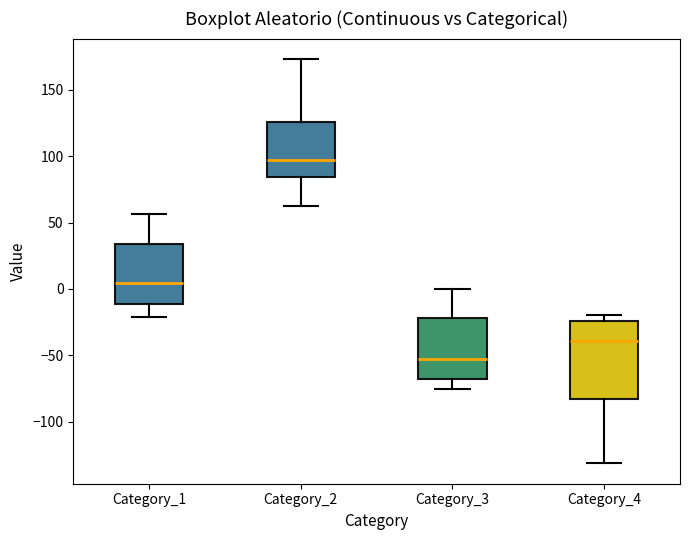

Where does the upper whisker of the box for Category_2 end on the y-axis? The values are not printed on the chart, so give them approximately, as read against the axis.

175